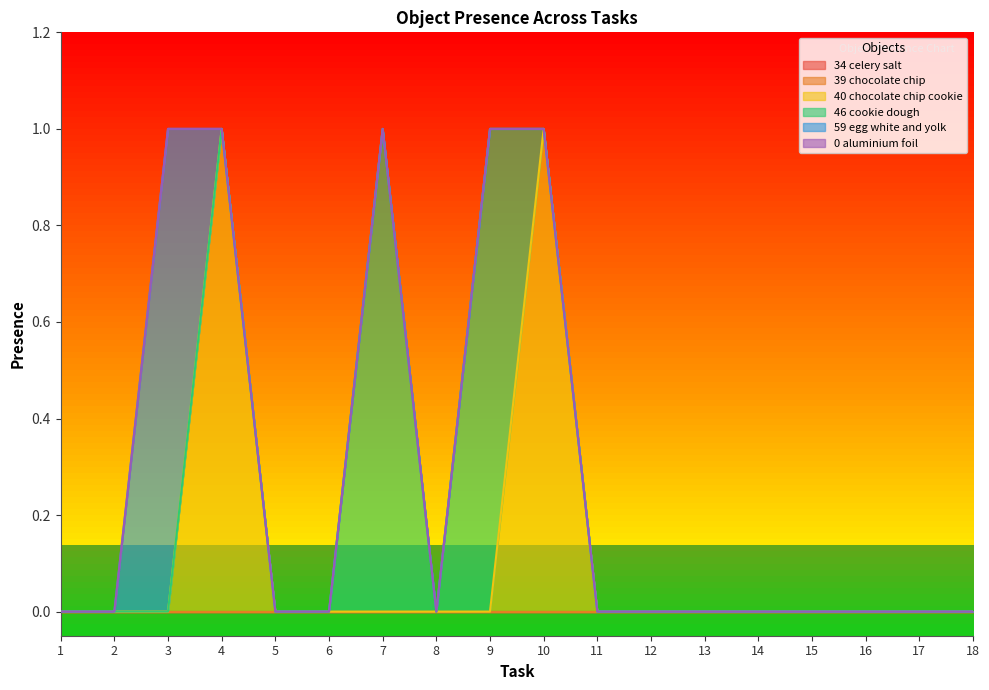

True or false: Object_40_chocolate chip cookie and Object_0_aluminium foil intersect in this chart.

False